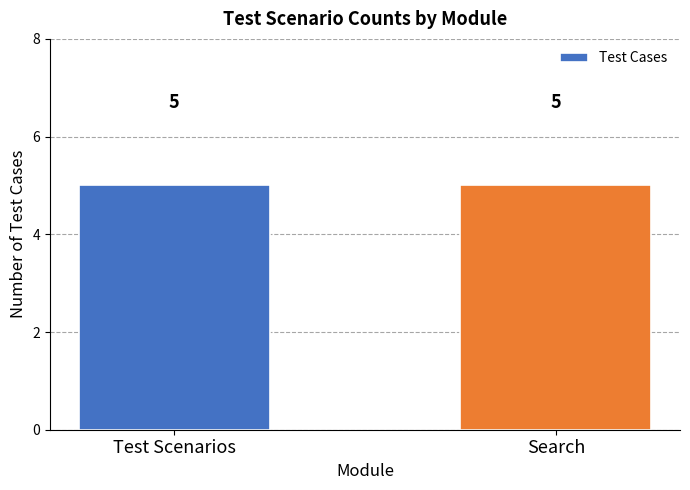

Are the bars grouped side by side (vs. stacked)?

Yes